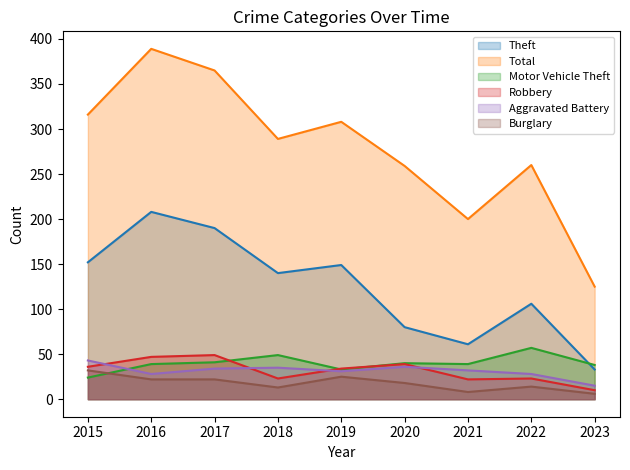

Which series has the largest range (max minus min)?

Total